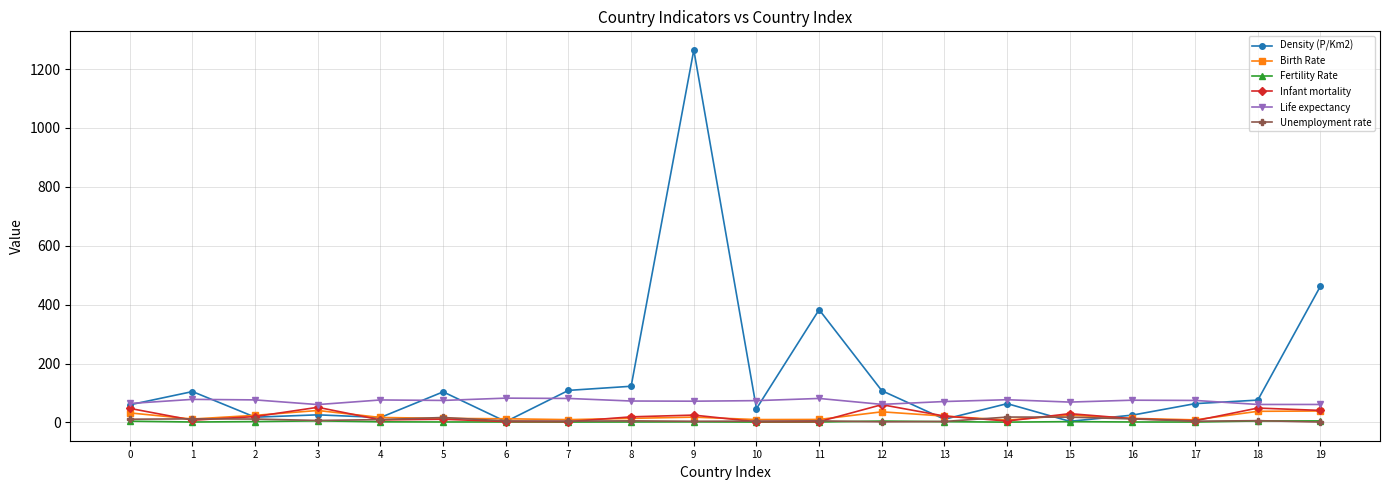

Which series has the largest total across all categories?

Density (P/Km2)